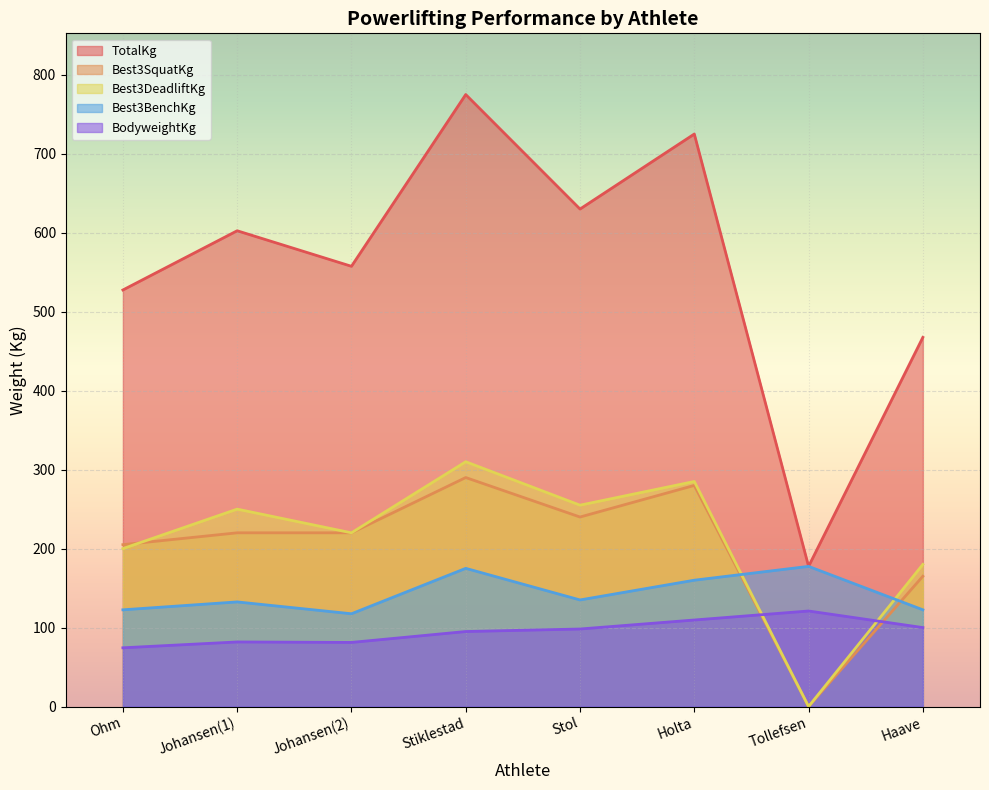

Does the chart display data point markers on the line(s)?

No